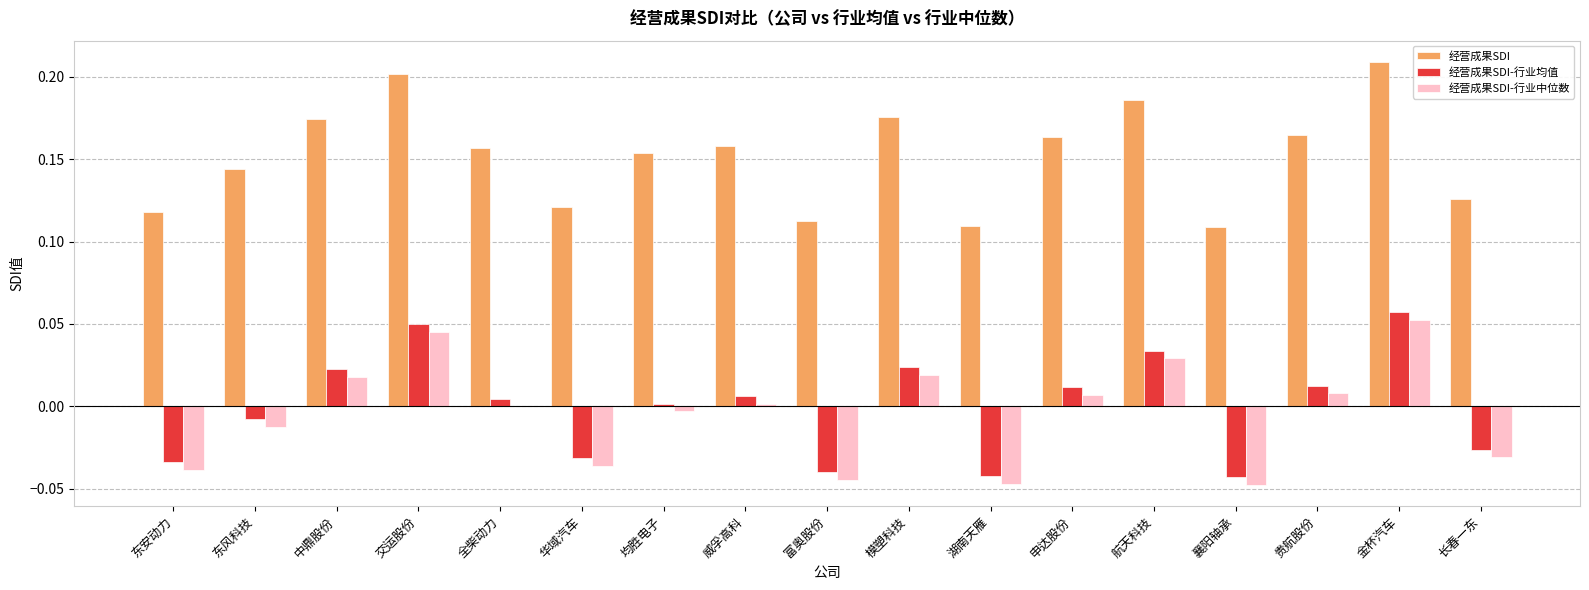

Which series has the largest total across all categories?

经营成果SDI